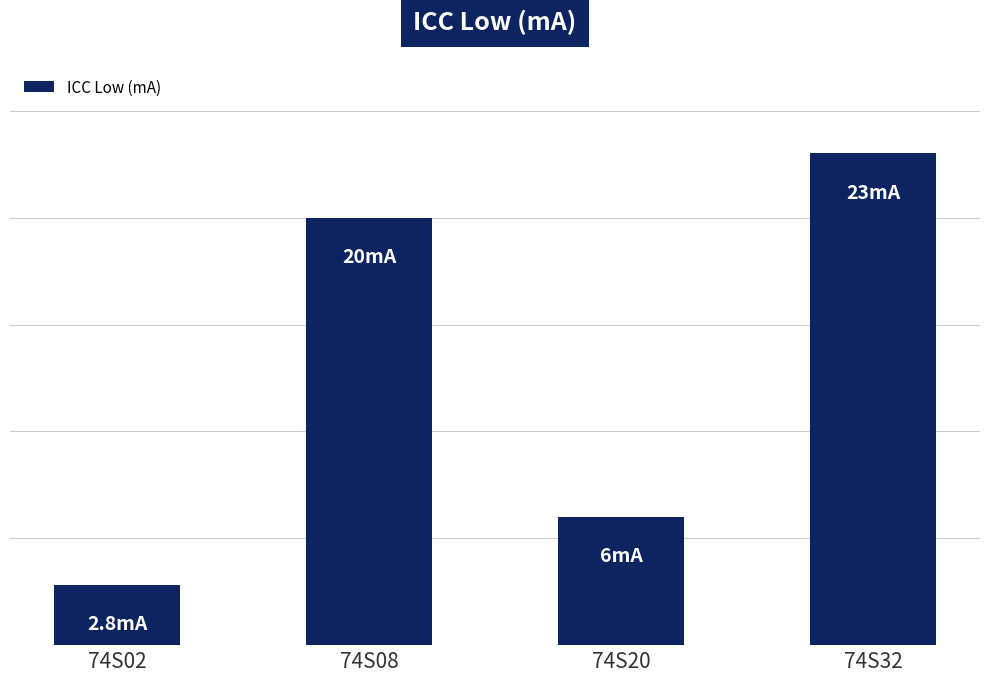

Rank the categories by value from lowest to highest.

74S02, 74S20, 74S08, 74S32